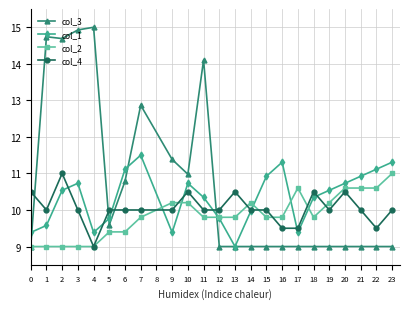

Reading left to right, transcribe all the data shown in this chart.

col_3: 9.0	14.7	14.7	14.9	15.0	9.6	10.8	12.9	11.4	11.0	14.1	9.0	9.0	9.0	9.0	9.0	9.0	9.0	9.0	9.0	9.0	9.0	9.0
col_1: 9.4	9.6	10.5	10.7	9.4	9.8	11.1	11.5	9.4	10.7	10.3	9.8	9.0	10.0	10.9	11.3	9.4	10.3	10.5	10.7	10.9	11.1	11.3
col_2: 9.0	9.0	9.0	9.0	9.0	9.4	9.4	9.8	10.2	10.2	9.8	9.8	9.8	10.2	9.8	9.8	10.6	9.8	10.2	10.6	10.6	10.6	11.0
col_4: 10.5	10.0	11.0	10.0	9.0	10.0	10.0	10.0	10.0	10.5	10.0	10.0	10.5	10.0	10.0	9.5	9.5	10.5	10.0	10.5	10.0	9.5	10.0